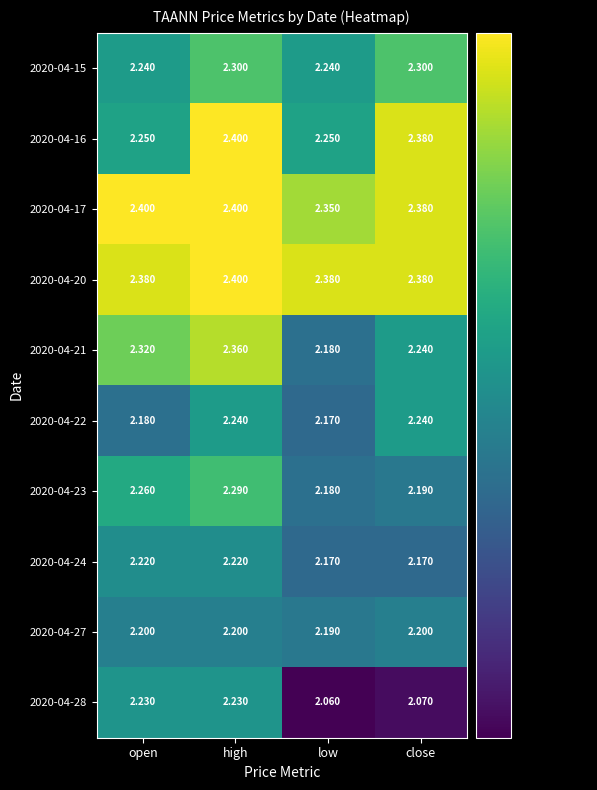

What is the difference between the highest and lowest values at open?

0.2